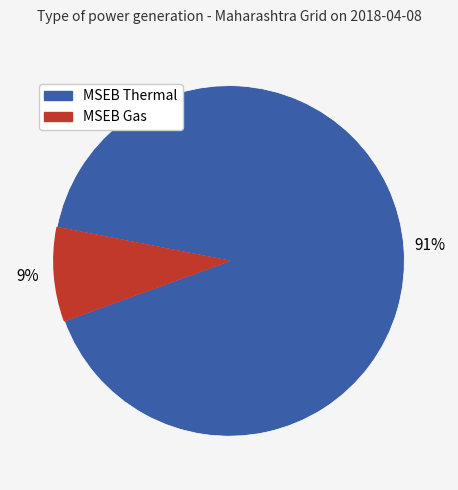

To the nearest percent, what is the average slice percentage?

50%